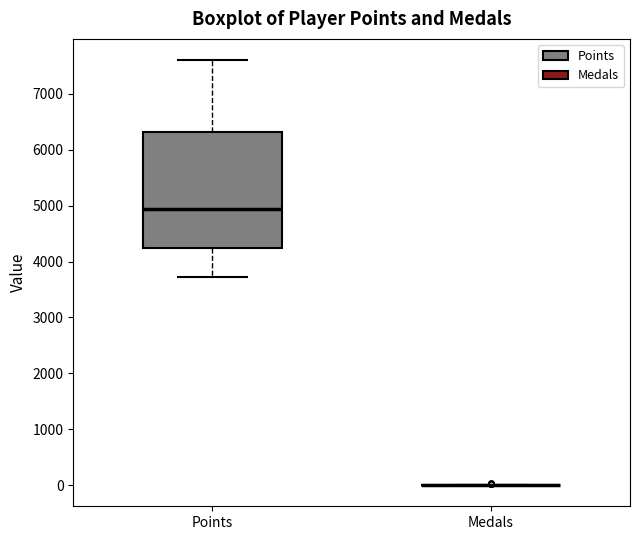

Reading left to right, transcribe this box plot: for each box, give where its median line is, the range the box spans, and where its two whiskers end, as read against the y-axis. The values are not printed on the chart, so give them approximately, as read against the axis.

Points: median 4900, box 4300 to 6300, whiskers 3700 to 7600
Medals: box collapsed to a line at 0, whiskers 0 to 0